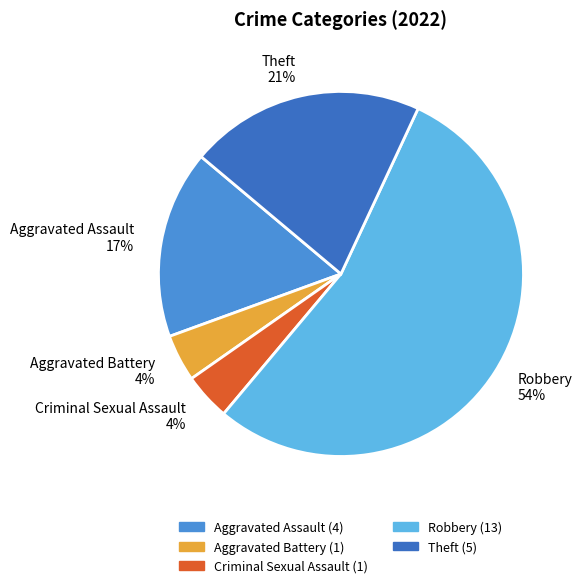

How many segments does this pie chart have?

5